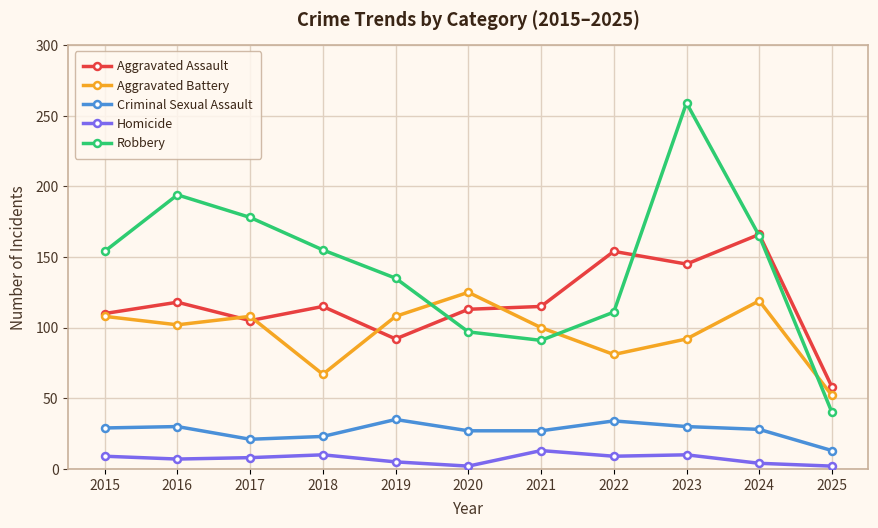

At which label is Aggravated Battery closest to 88?

2023